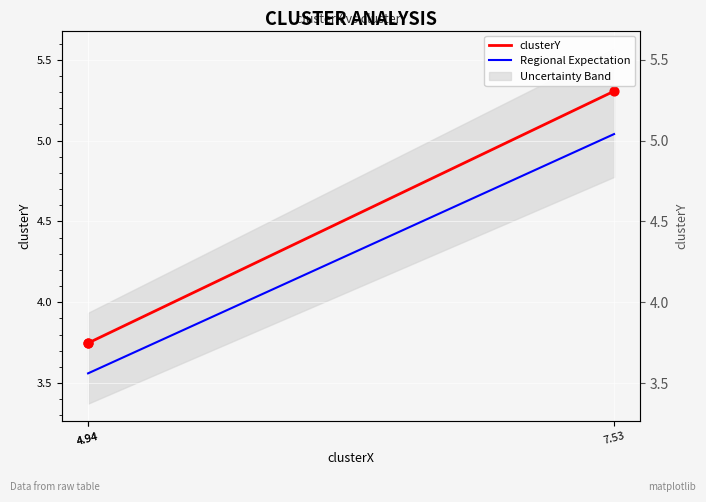

At which category is the sum across all series the highest?

7.53